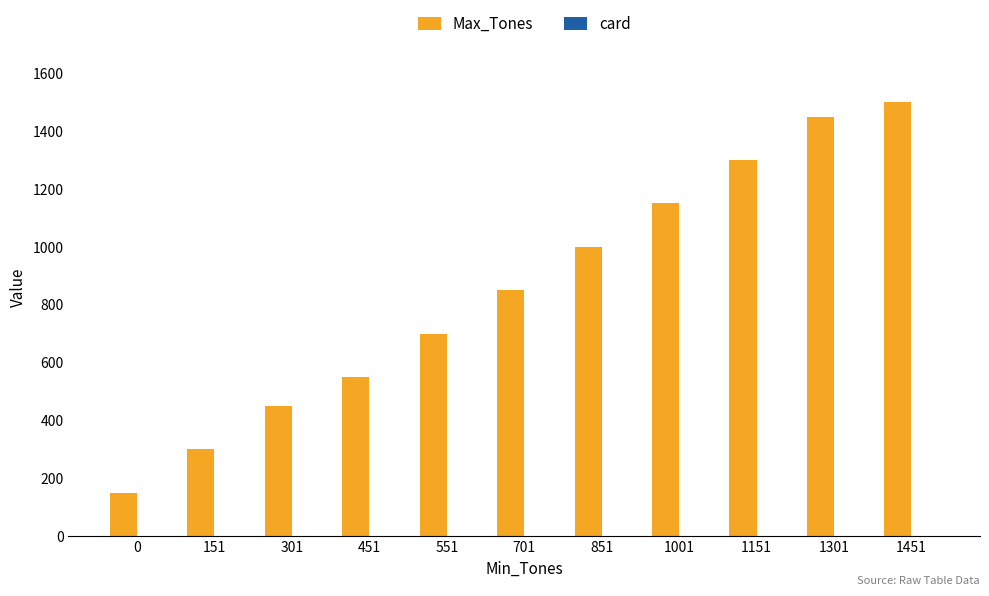

What is the total value across all series at 151?

302